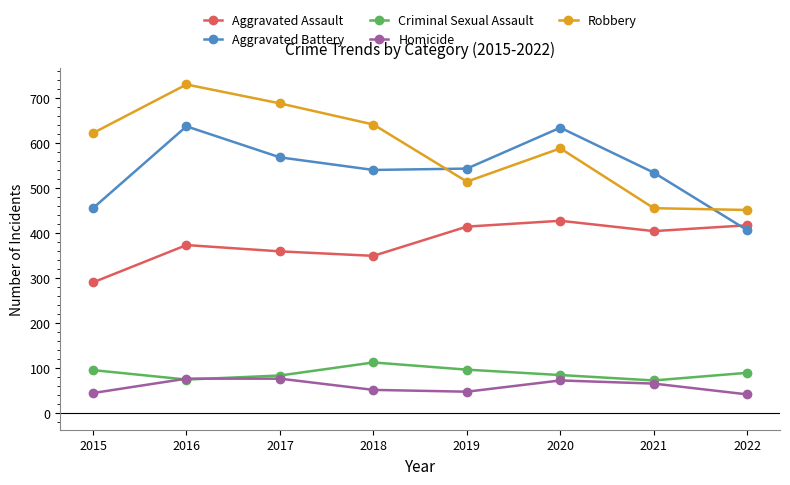

What is the difference between the highest and lowest values at 2017?

612